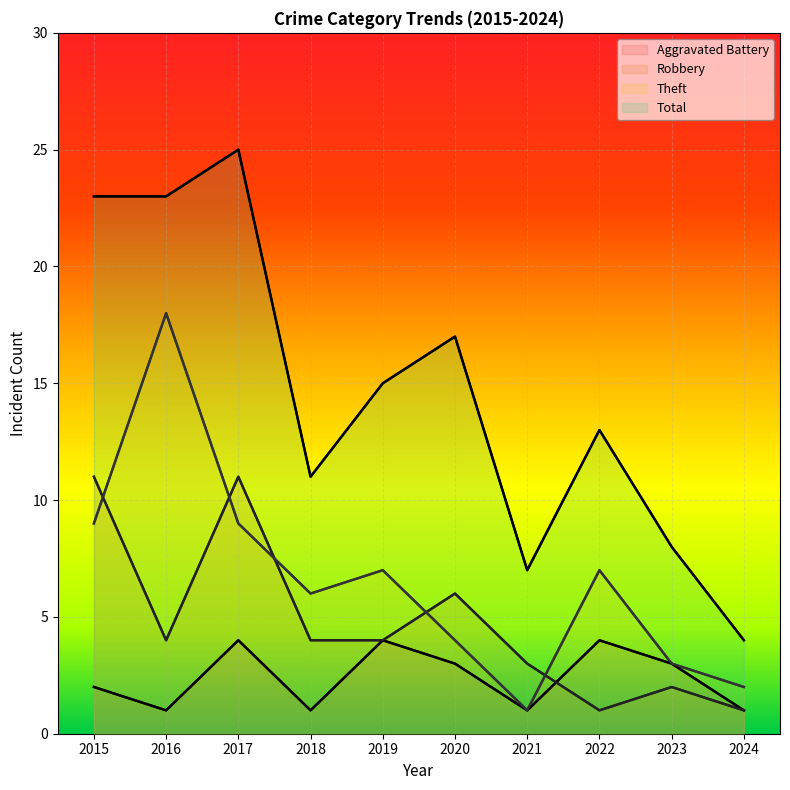

True or false: Total has a value of 2 at 2021.

False